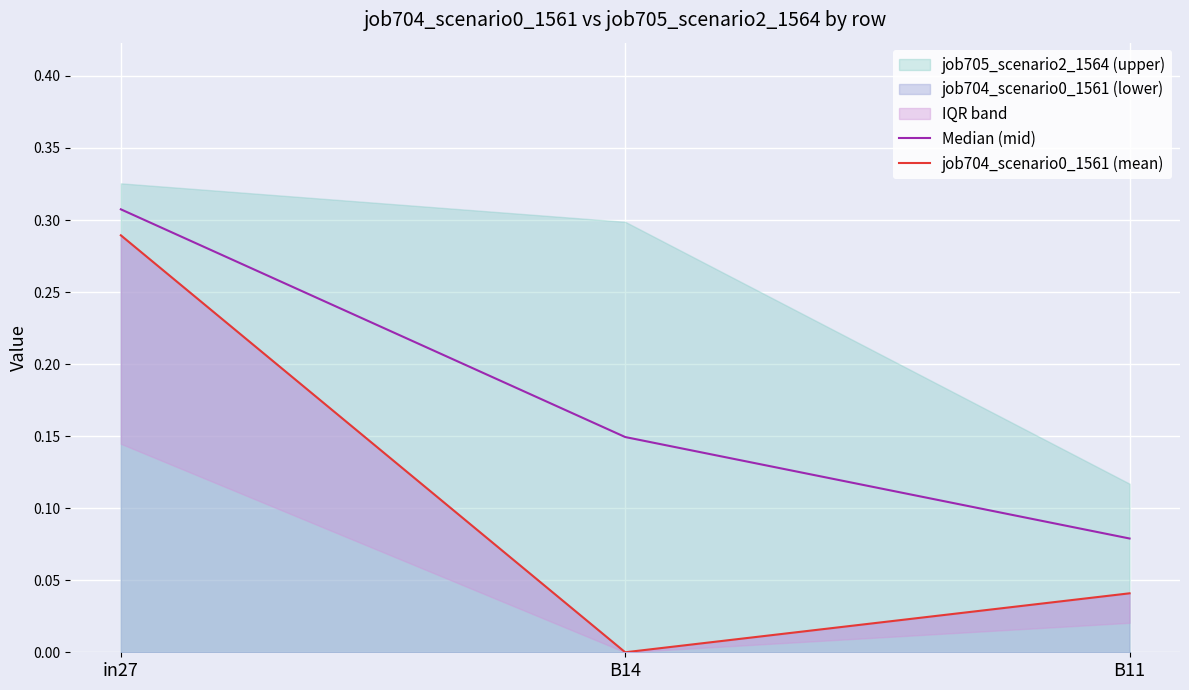

What is the sum of the job704_scenario0_1561 (mean) values at B11 and in27?

0.3